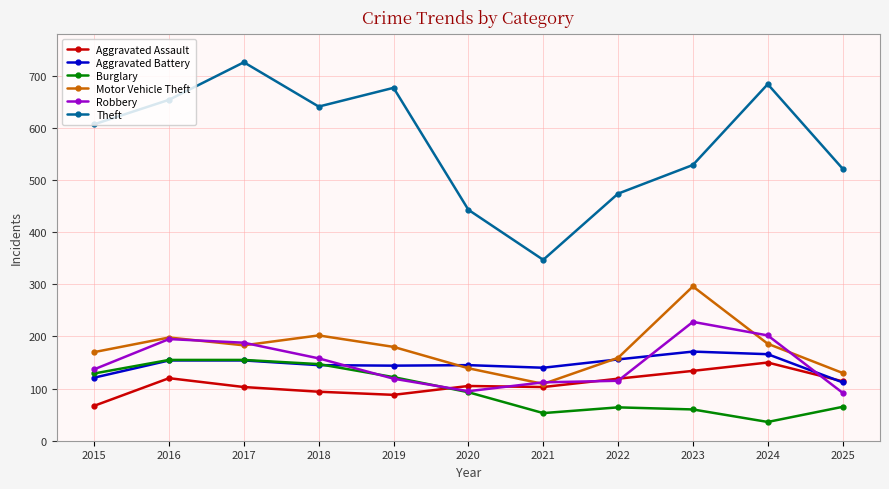

Count the number of data series in this chart.

6